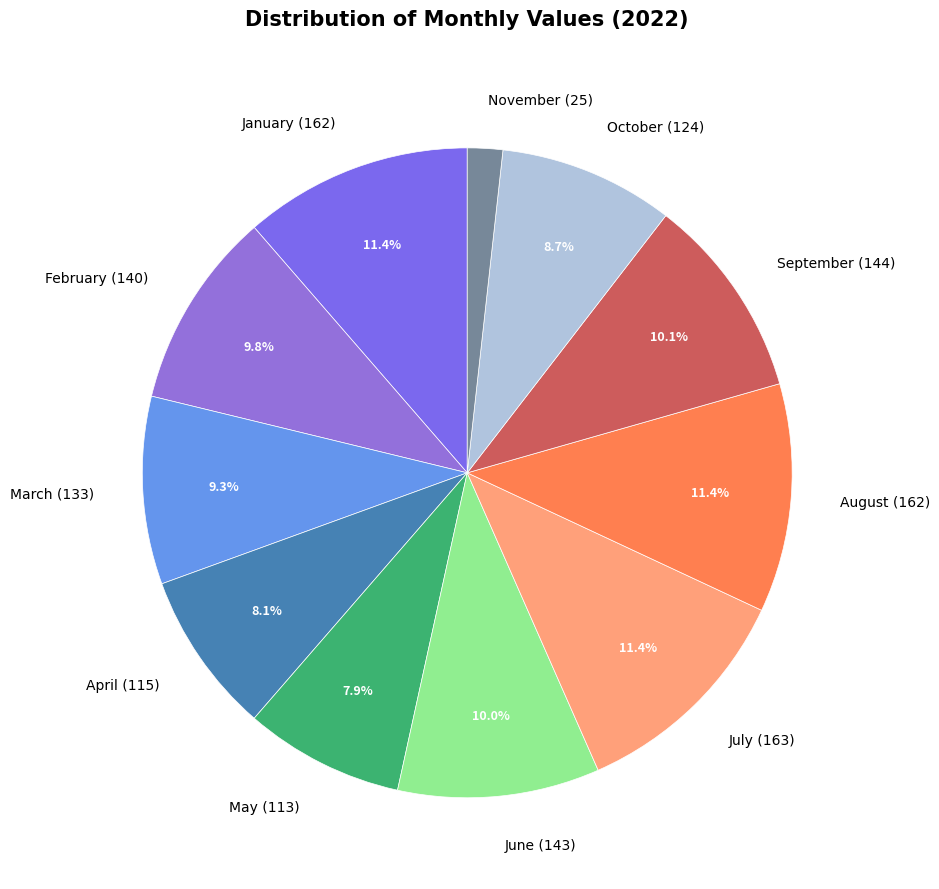

Approximately how many times larger is the value at October compared to August?

0.8